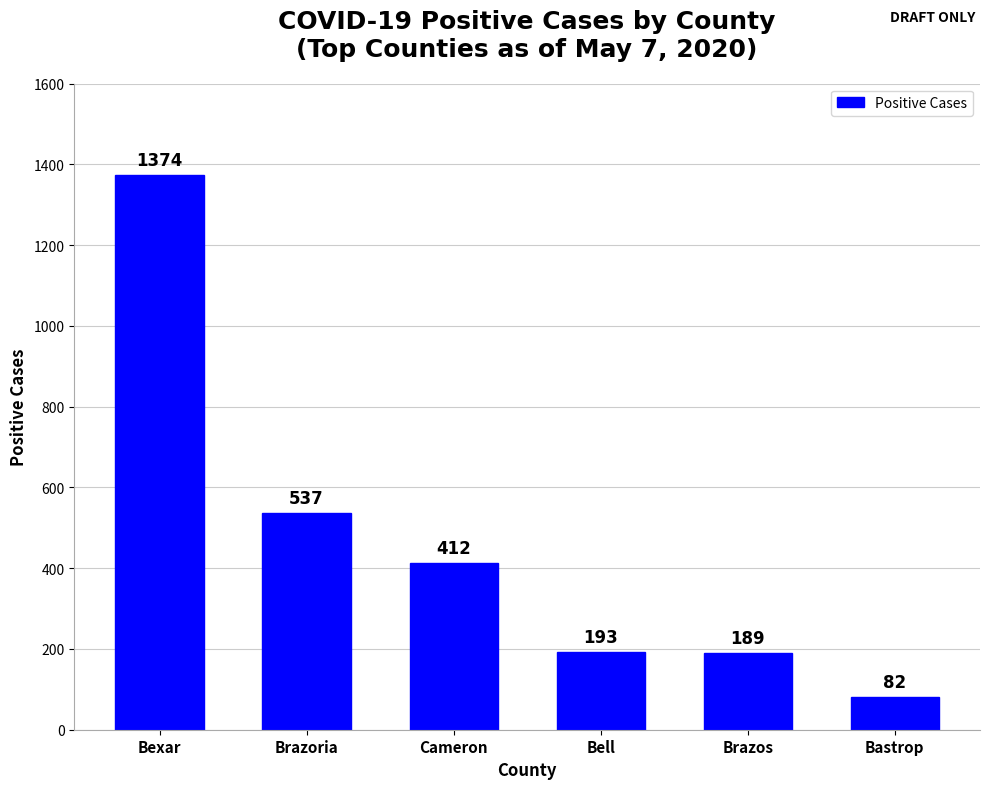

What is the sum of all values?

2787